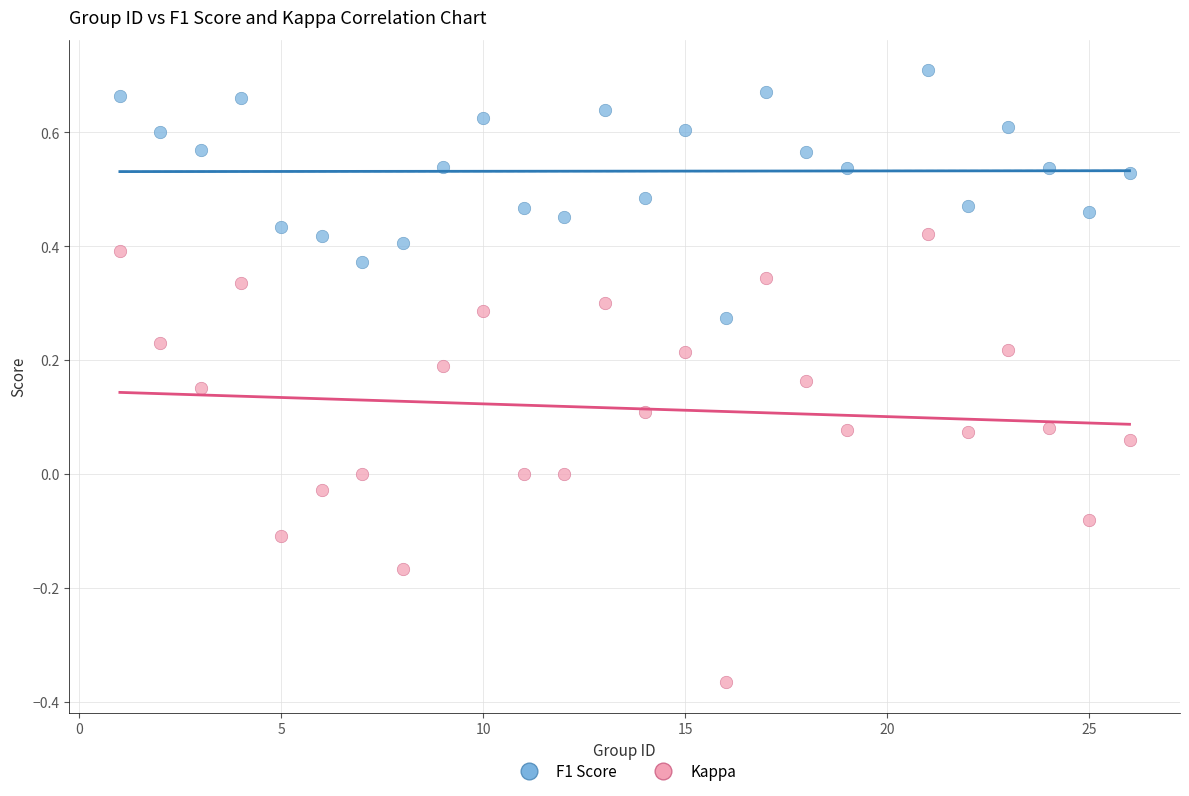

Which series contains the highest Y value?

F1 Score